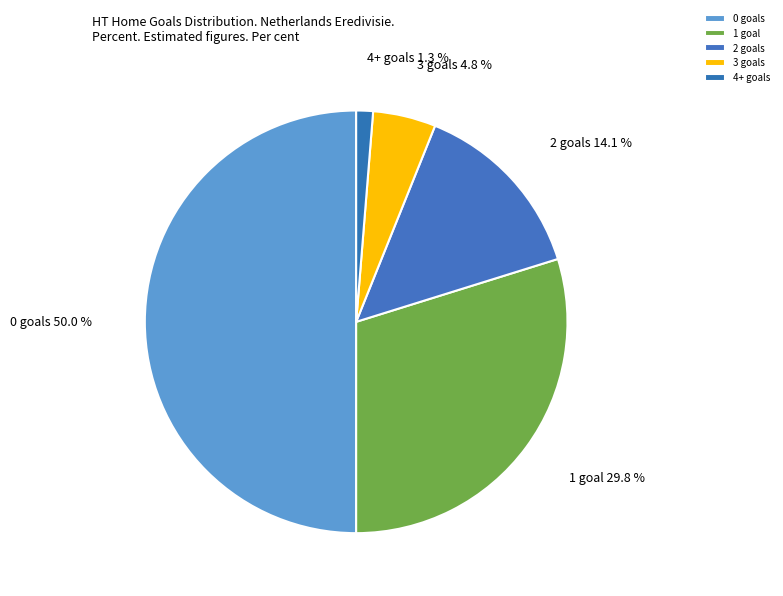

Rank the categories by value from highest to lowest.

0, 1, 2, 3, 4+